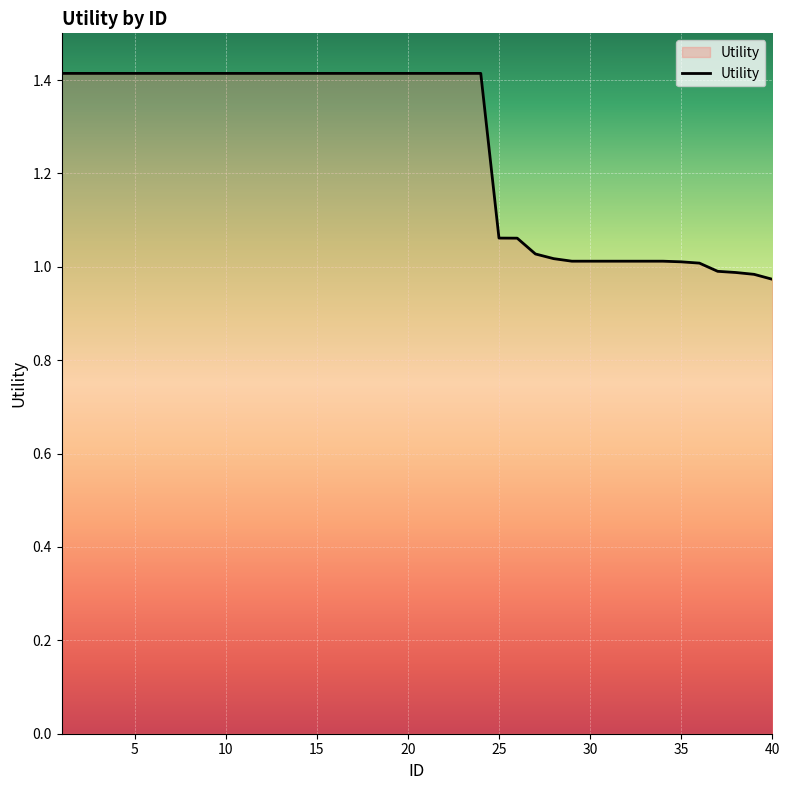

What is the maximum value shown in the chart?

1.4